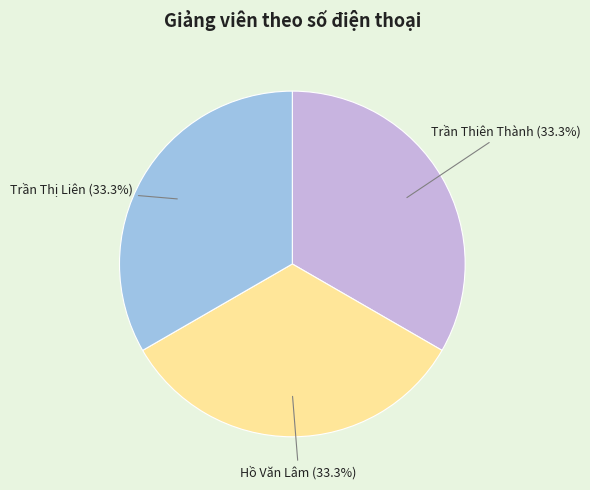

What is the ratio of the value at Trần Thiên Thành (33.3%) to the value at Hồ Văn Lâm (33.3%)?

1.0